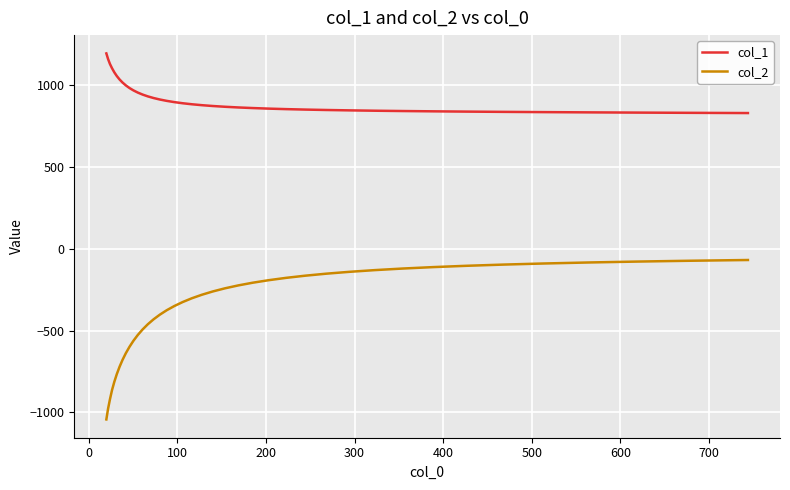

What is the difference between the maximum and minimum values in the col_1 series?

364.4